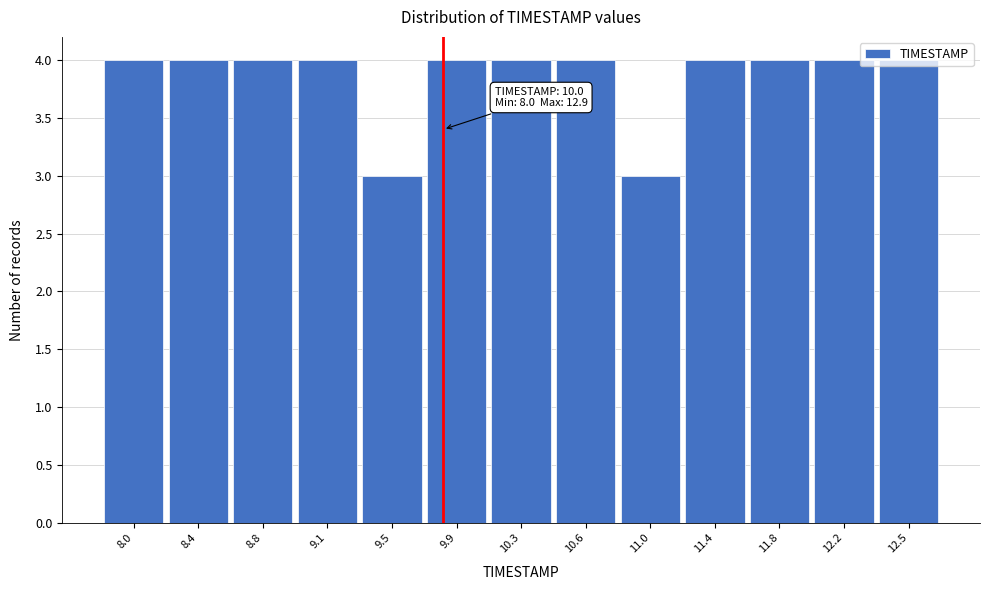

What is the change in value from 9.5 to 12.2?

+1